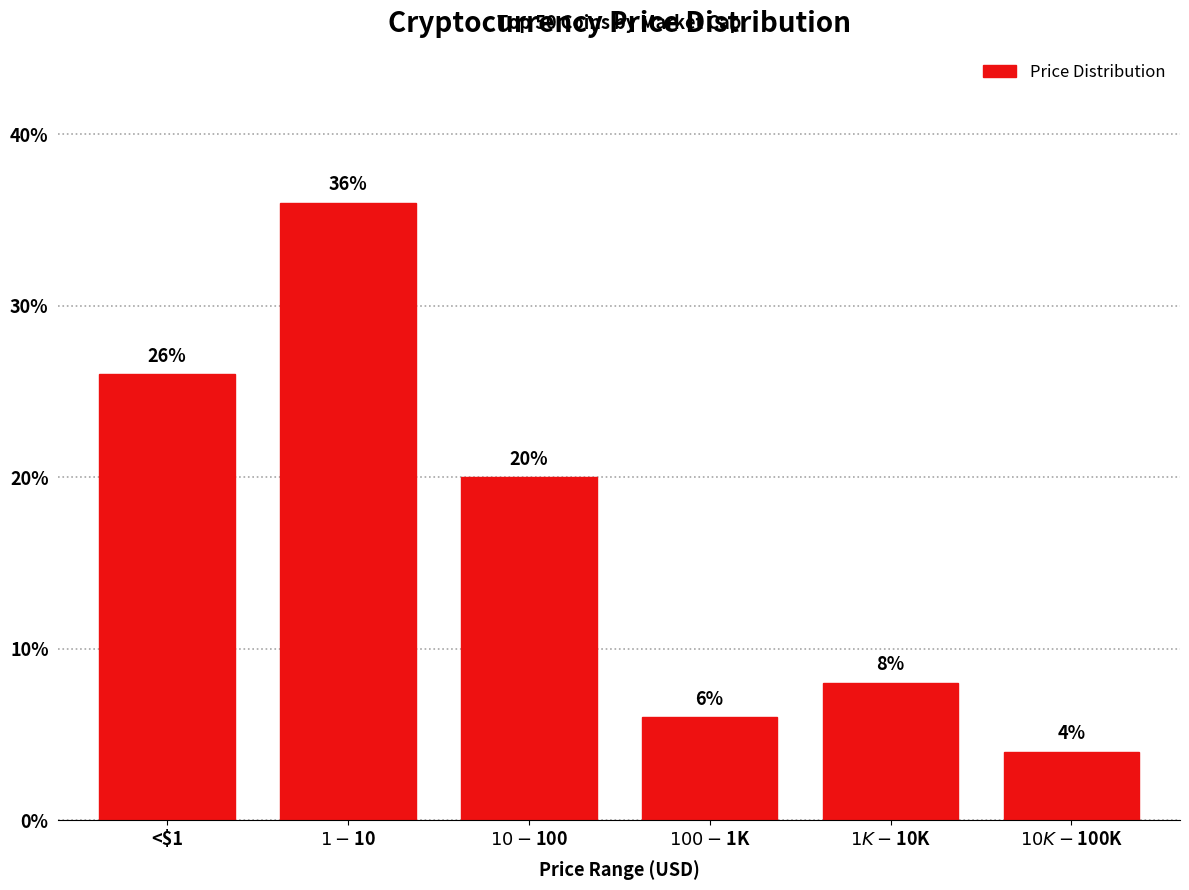

Reading left to right, what are all the values shown in this chart?

26	36	20	6	8	4